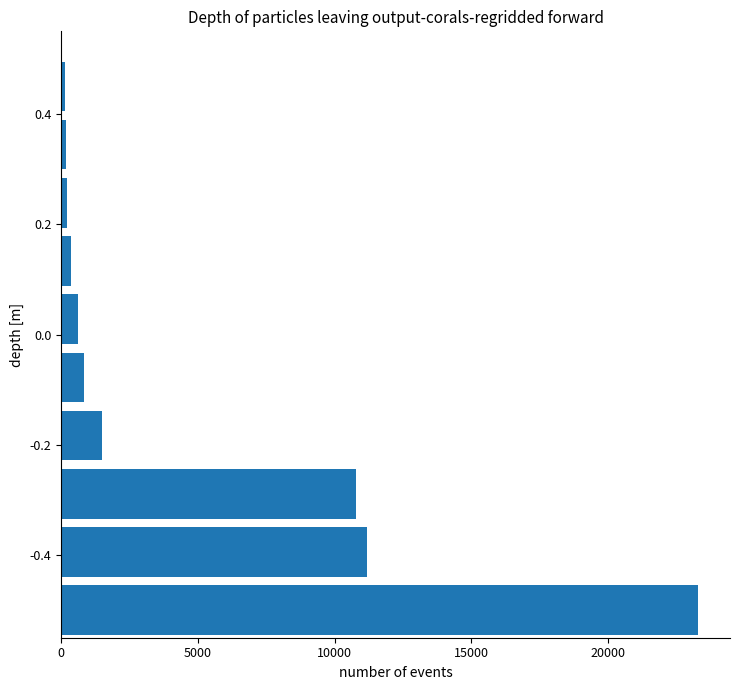

What is the greatest value displayed?

23300